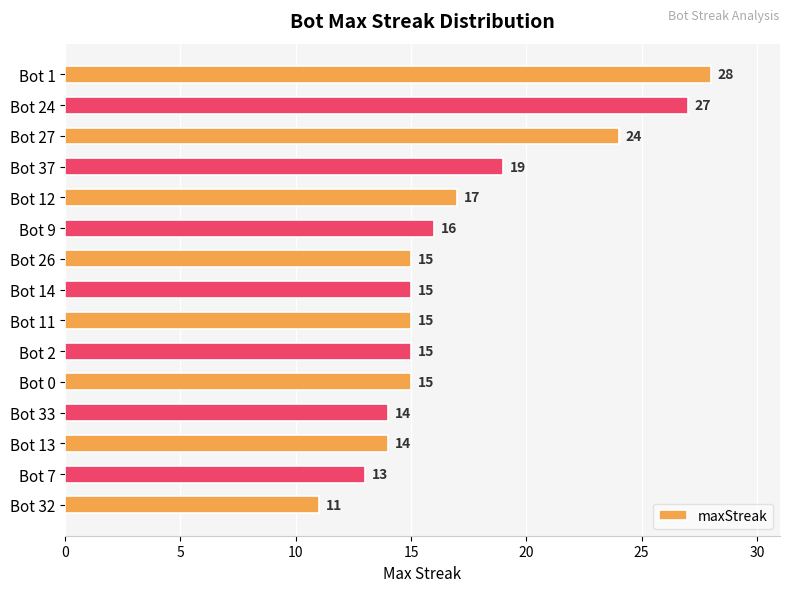

What is the ratio of the value at Bot 37 to the value at Bot 13?

1.4